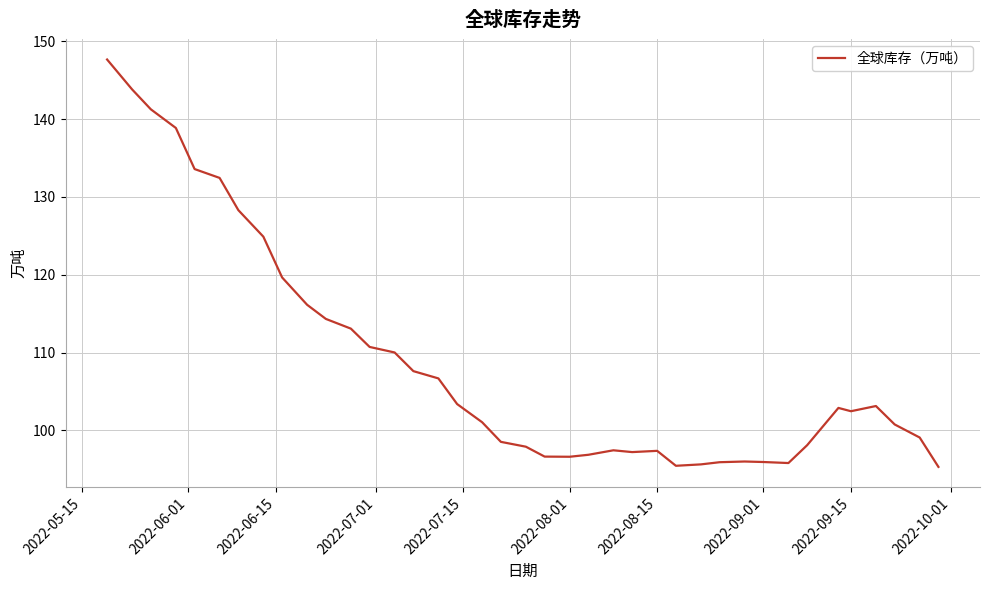

What is the difference between the maximum and minimum values?

52.4